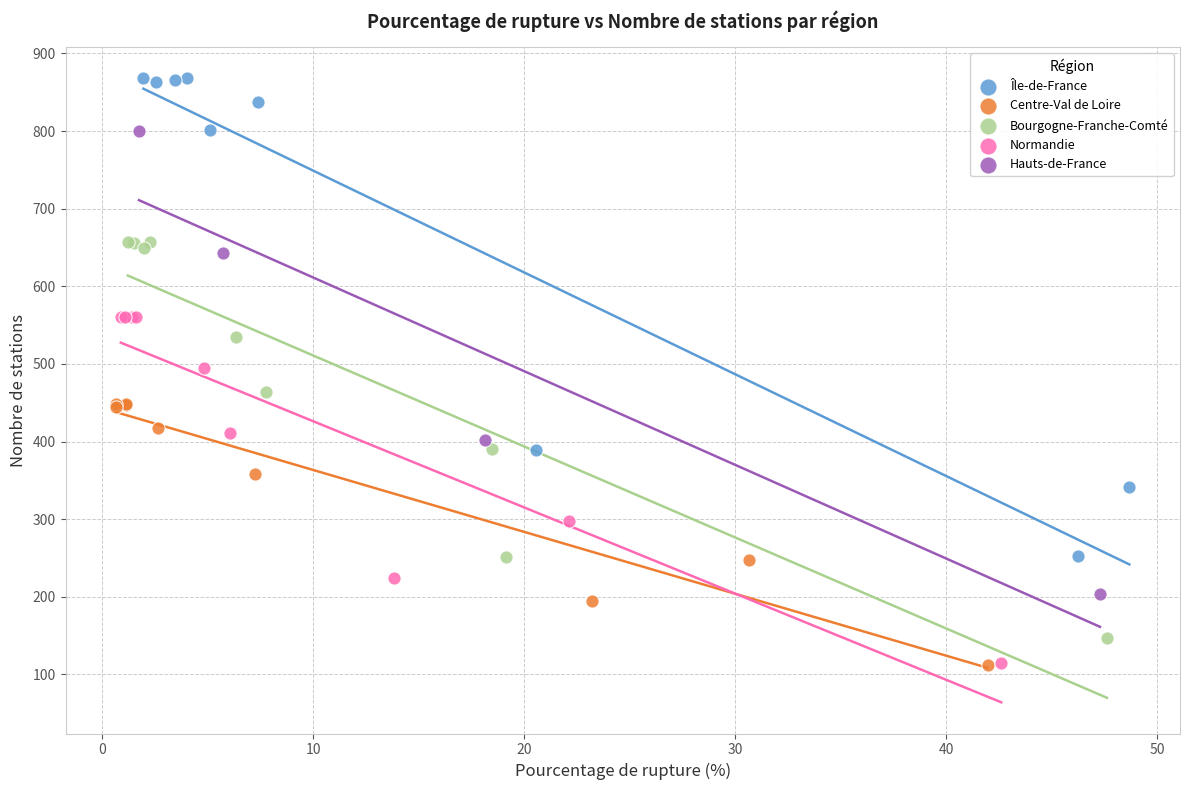

What are all the series names shown in the legend?

Île-de-France, Centre-Val de Loire, Bourgogne-Franche-Comté, Normandie, Hauts-de-France